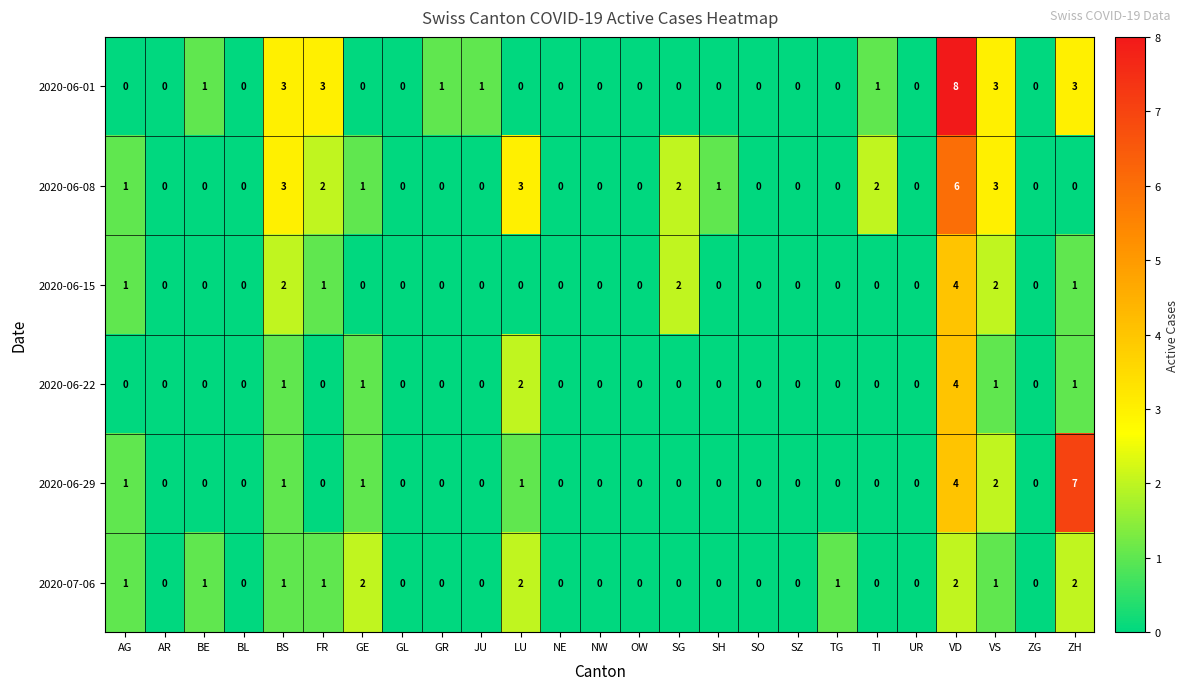

Is the value of 2020-07-06 at BS greater than the value of 2020-06-22 at BL?

Yes